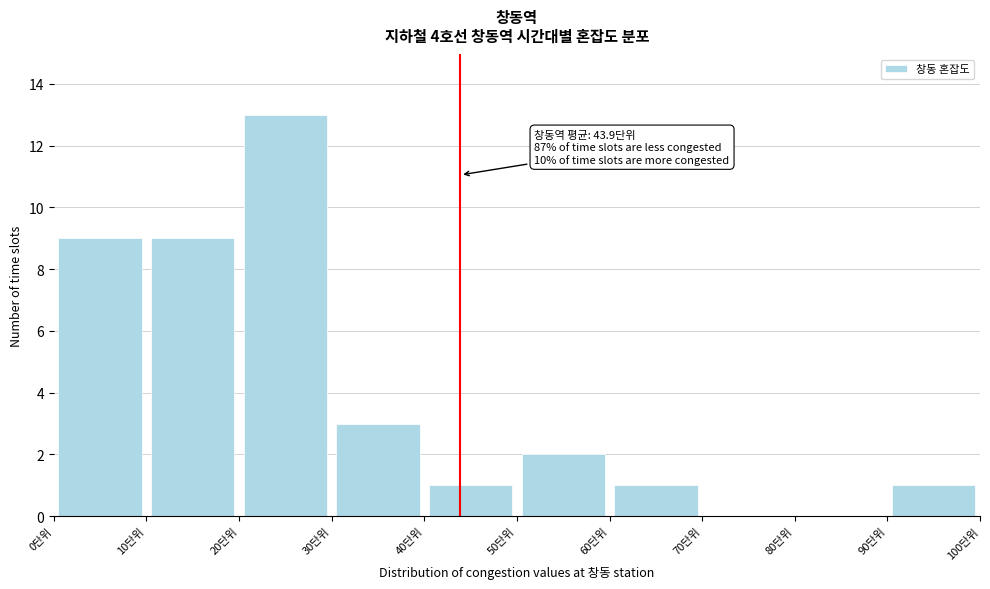

Which range on the x-axis has the tallest bar?

20 to 30